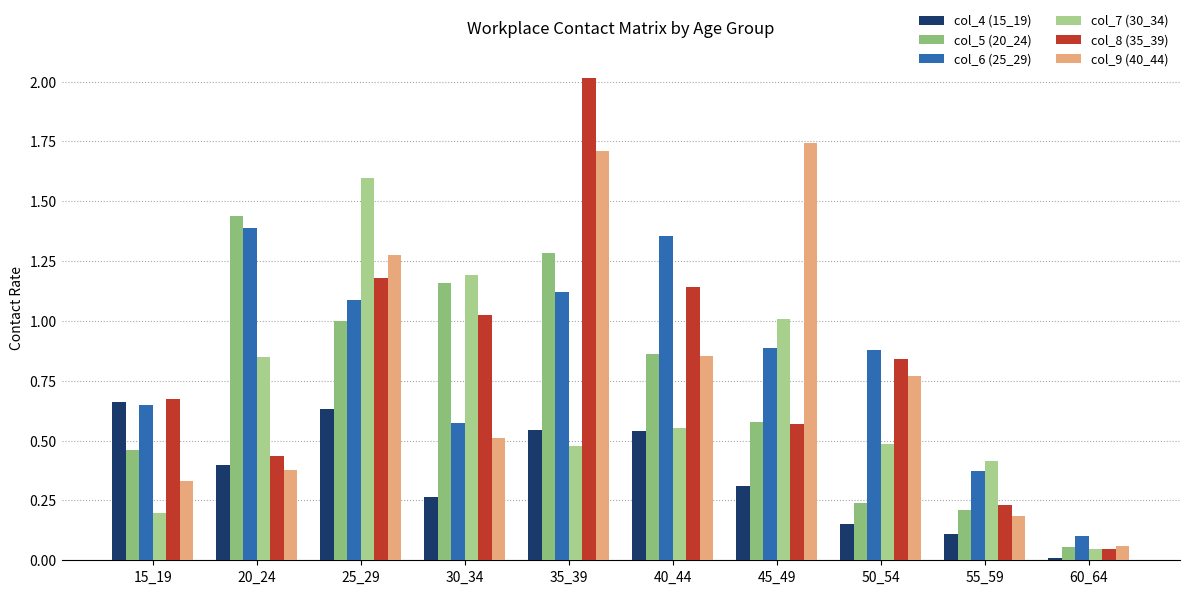

Which series changed the most between 30_34 and 55_59?

col_5 (20_24)